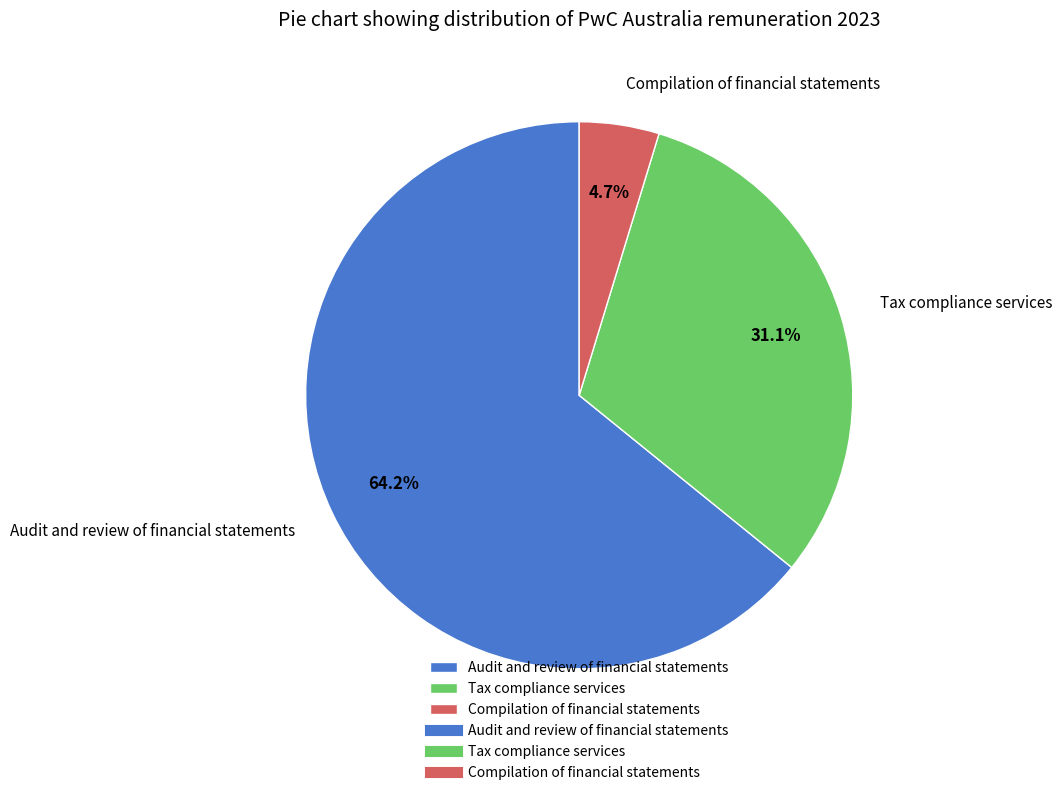

Is Compilation of financial statements the majority of the pie?

No